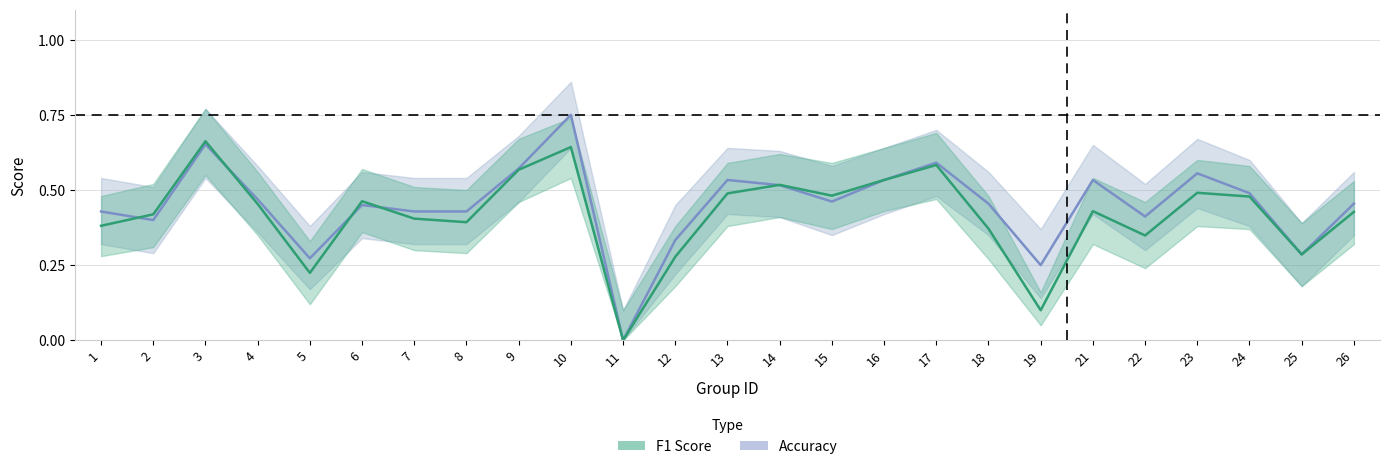

Is this an area chart (filled region under the line)?

No